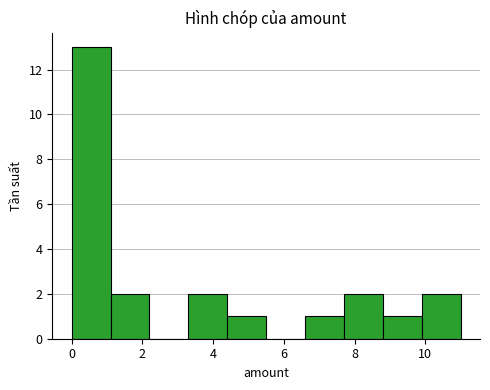

Reading left to right, transcribe this chart: for each bar, give the range it covers on the x-axis and its height. Neither the bar edges nor the heights are printed on the chart, so give them approximately, as read against the axes.

0.0 to 1.1: 13
1.1 to 2.2: 2
2.2 to 3.3: 0
3.3 to 4.4: 2
4.4 to 5.5: 1
5.5 to 6.6: 0
6.6 to 7.7: 1
7.7 to 8.8: 2
8.8 to 9.9: 1
9.9 to 11.0: 2